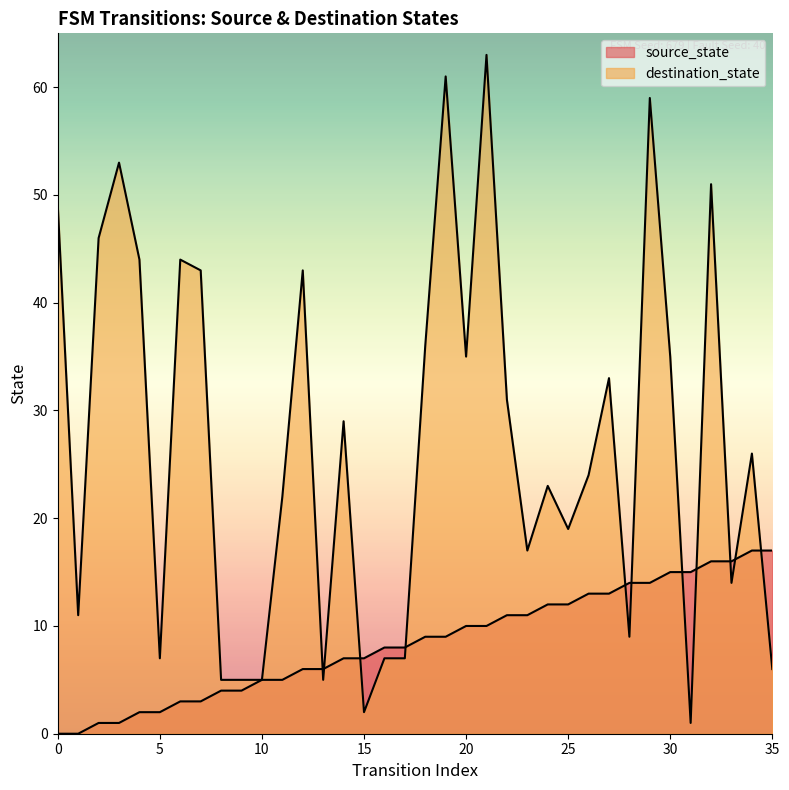

What value does the source_state series have at 7, to the nearest 5?

5